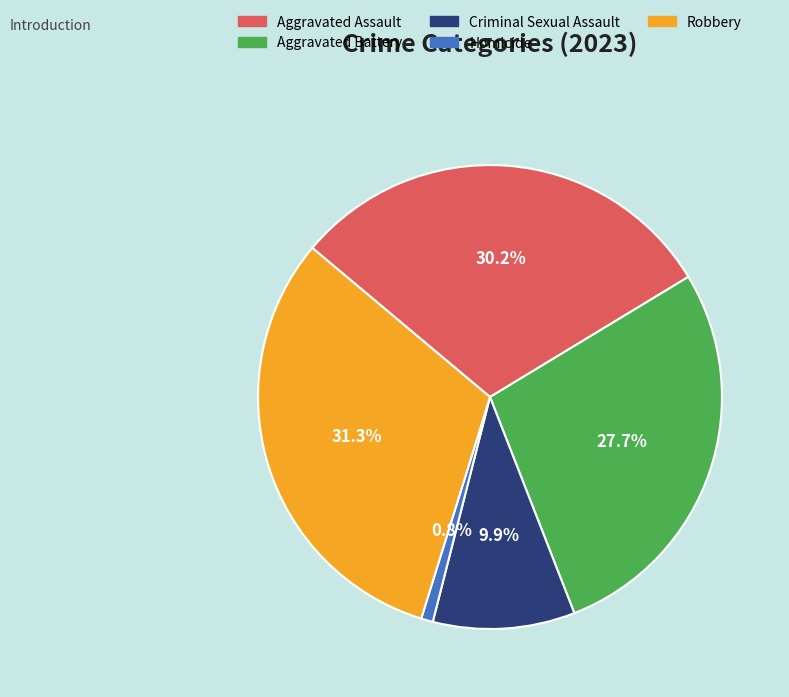

Combined, do Homicide and Aggravated Battery account for over 50%?

No